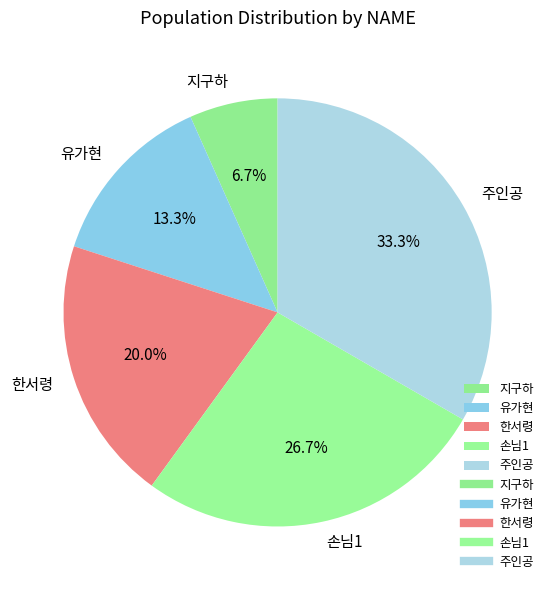

The 주인공 slice represents 26% of the pie. True or false?

False